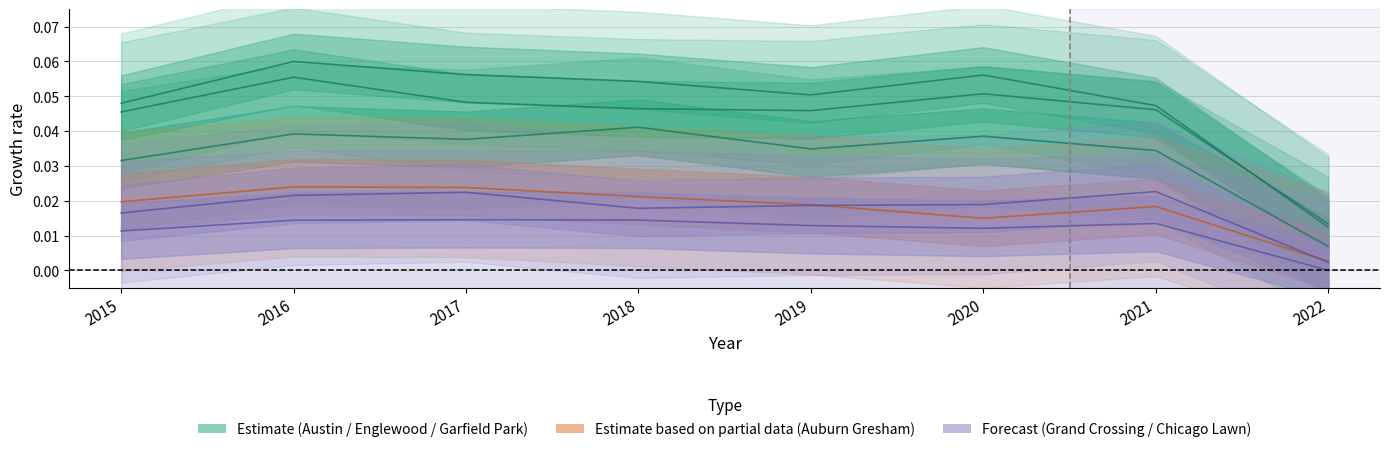

At how many categories does at least one series exceed 0?

8